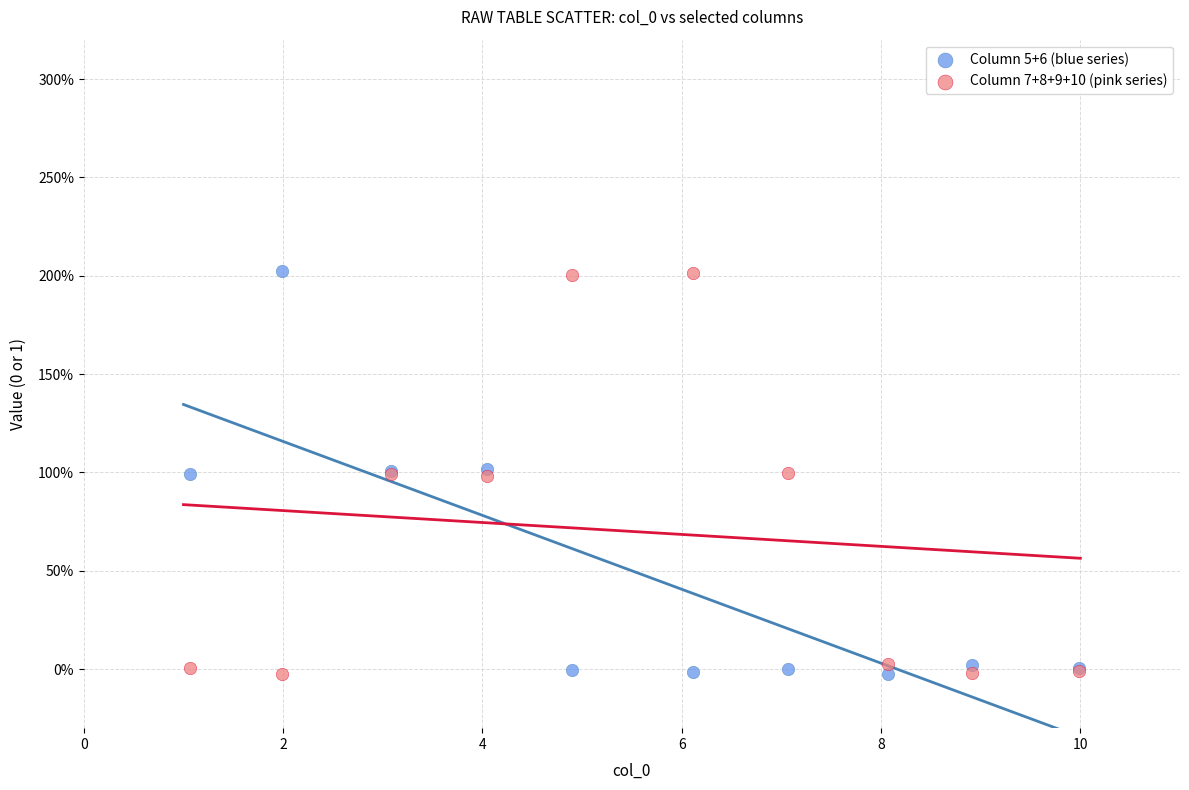

What are all the series names shown in the legend?

Column 5+6 (blue series), Column 7+8+9+10 (pink series)